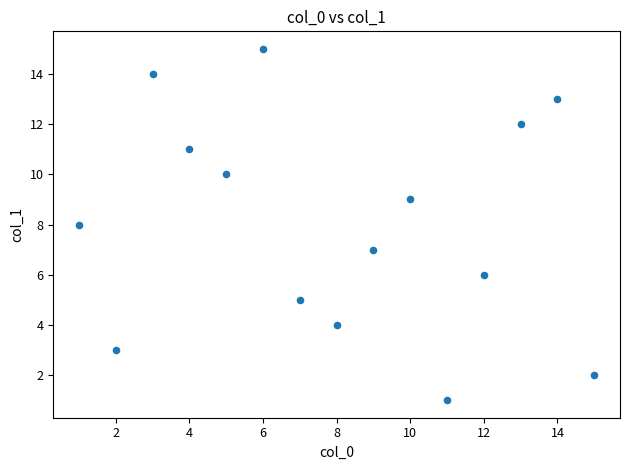

What is the range of X values (max minus min)?

14